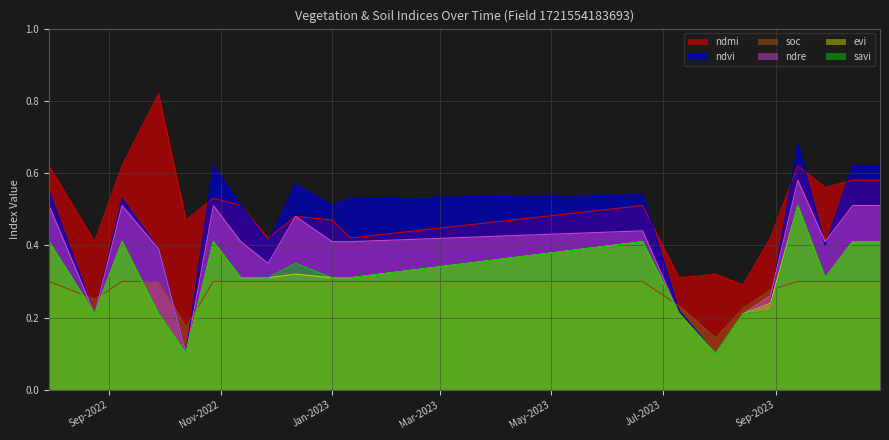

What is the total value across all series at 28-10-2023?

2.8